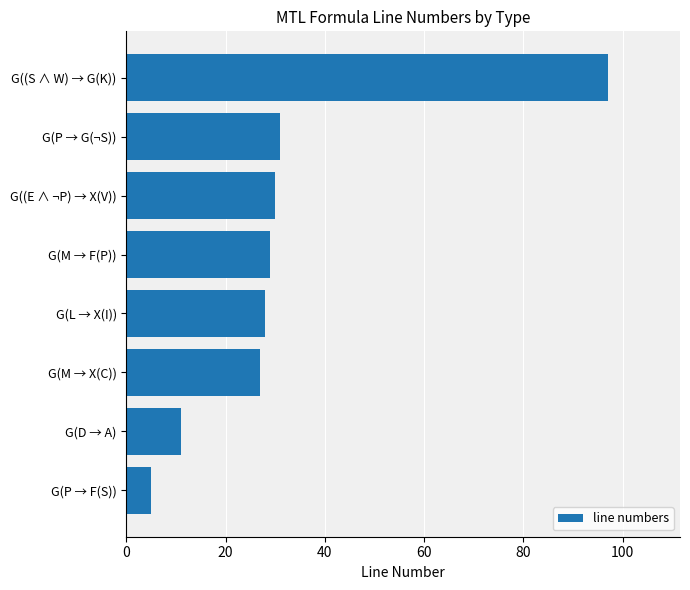

Rank the categories by value from lowest to highest.

G(P → F(S)), G(D → A), G(M → X(C)), G(L → X(I)), G(M → F(P)), G((E ∧ ¬P) → X(V)), G(P → G(¬S)), G((S ∧ W) → G(K))